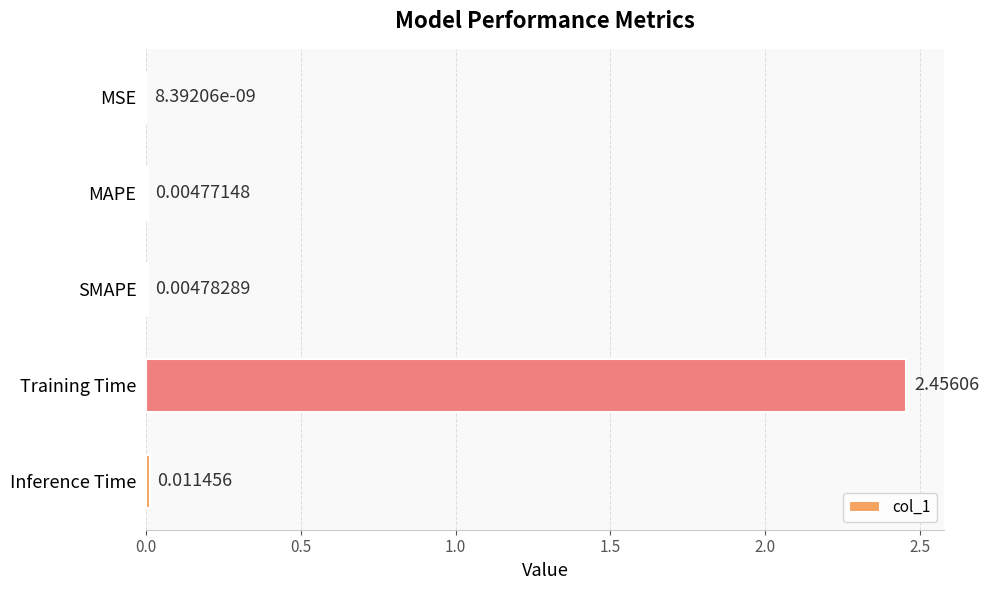

Which category has the highest value across all series?

Training Time